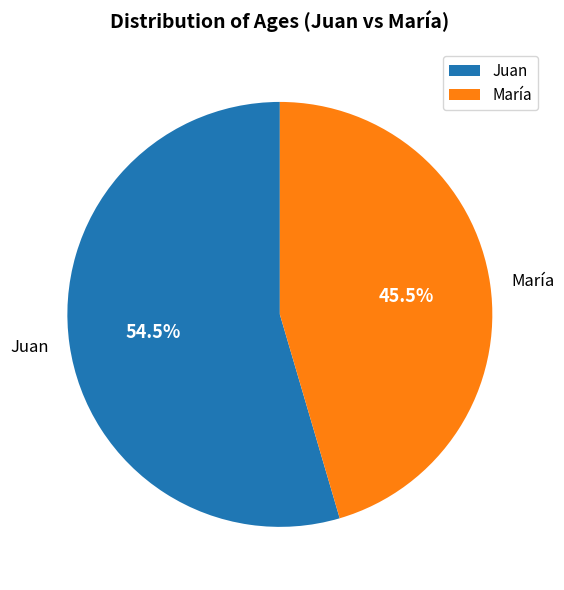

To the nearest percent, what is the average slice percentage?

50%